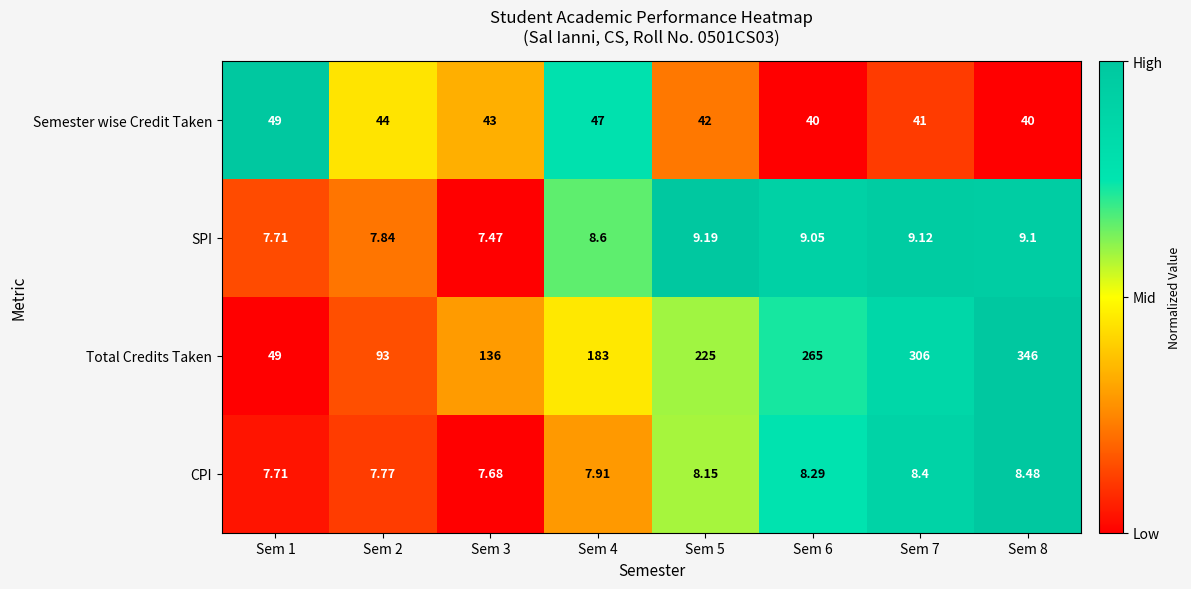

Rank the series by their maximum value, from highest to lowest.

Total Credits Taken, Semester wise Credit Taken, SPI, CPI